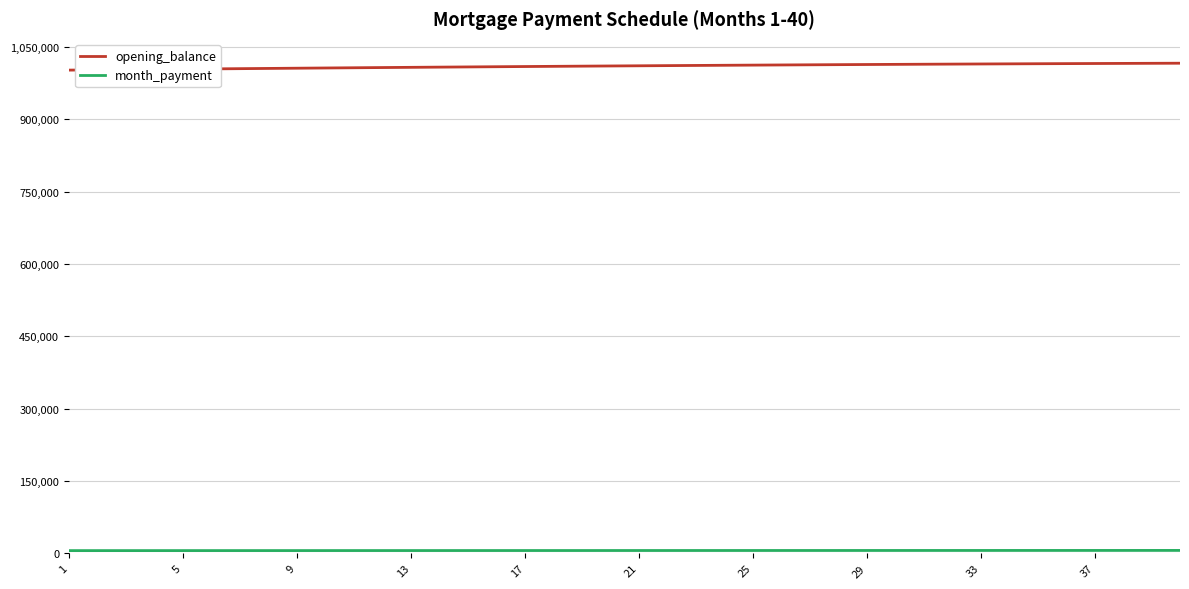

What is the greatest value displayed?

1016138.4